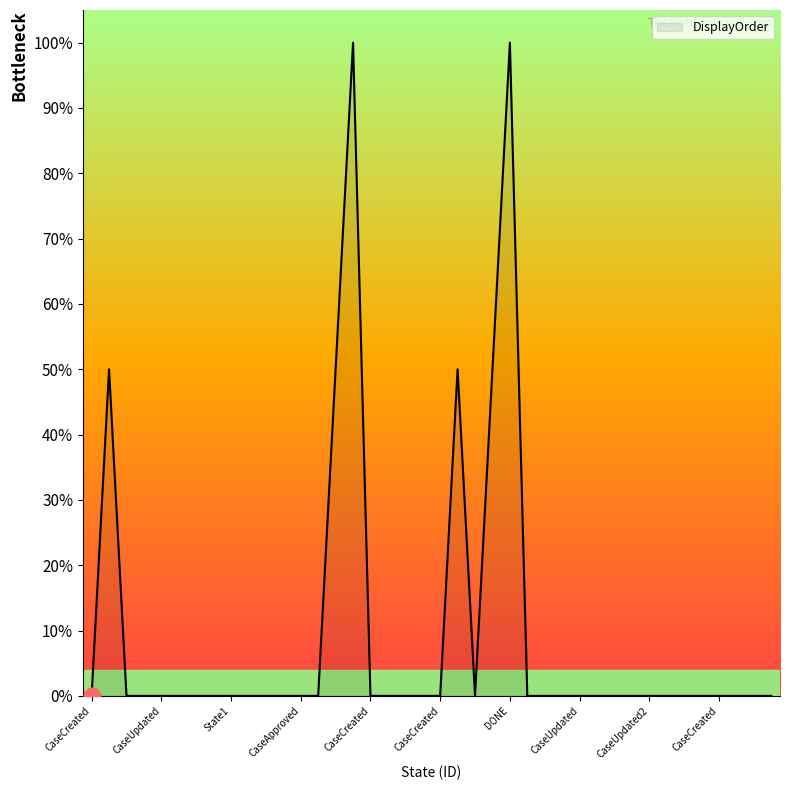

Reading left to right, what are all the values shown in this chart?

0	50	0	0	0	0	0	0	0	0	0	0	0	0	50	100	0	0	0	0	0	50	0	50	100	0	0	0	0	0	0	0	0	0	0	0	0	0	0	0